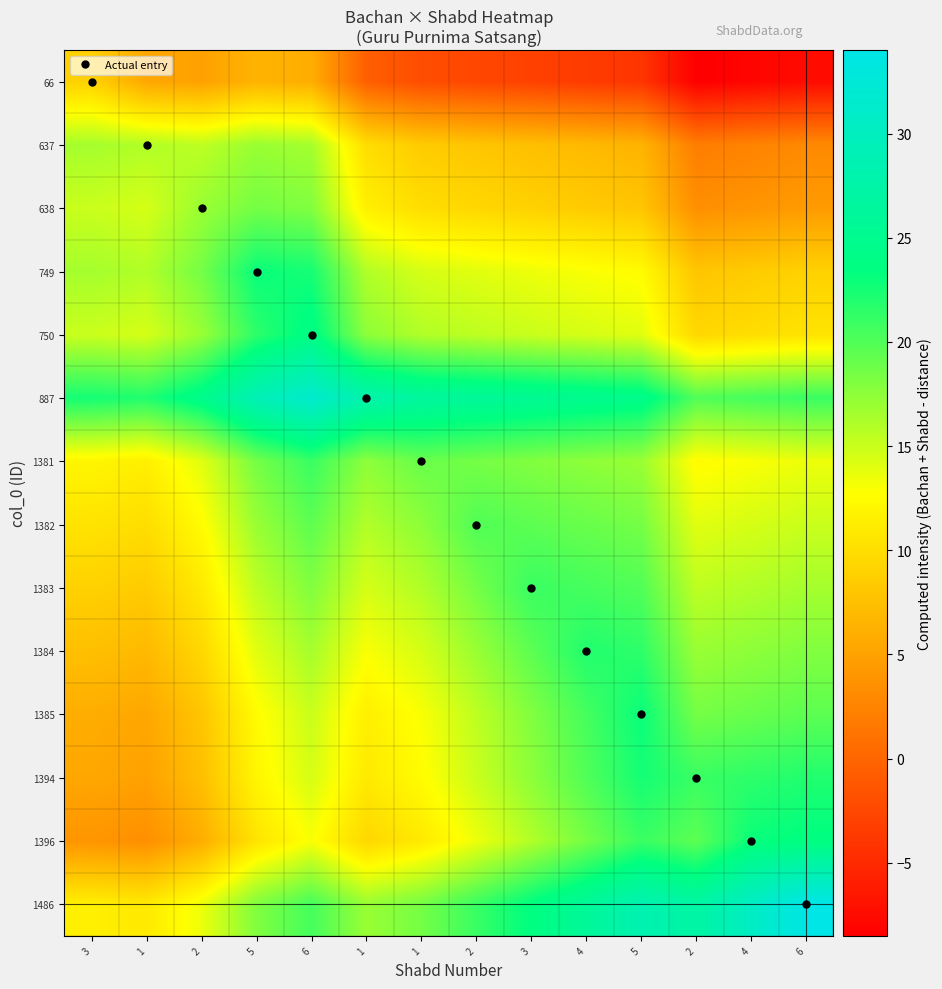

Reading right to left, extract all data points from this chart.

66: 6=-7.5	4=-8.0	2=-8.5	5=-4.0	4=-3.5	3=-3.0	2=-2.5	1=-2.0	1=-0.5	6=6.0	5=6.5	2=5.0	1=5.5	3=9.0
637: 6=3.0	4=2.5	2=2.0	5=6.5	4=7.0	3=7.5	2=8.0	1=8.5	1=10.0	6=16.5	5=17.0	2=15.5	1=16.0	3=16.5
638: 6=4.5	4=4.0	2=3.5	5=8.0	4=8.5	3=9.0	2=9.5	1=10.0	1=11.5	6=18.0	5=18.5	2=17.0	1=14.5	3=15.0
749: 6=9.0	4=8.5	2=8.0	5=12.5	4=13.0	3=13.5	2=14.0	1=14.5	1=16.0	6=22.5	5=23.0	2=18.5	1=16.0	3=16.5
750: 6=10.5	4=10.0	2=9.5	5=14.0	4=14.5	3=15.0	2=15.5	1=16.0	1=17.5	6=24.0	5=21.5	2=17.0	1=14.5	3=15.0
887: 6=21.0	4=20.5	2=20.0	5=24.5	4=25.0	3=25.5	2=26.0	1=26.5	1=28.0	6=31.5	5=29.0	2=24.5	1=22.0	3=22.5
1381: 6=13.5	4=13.0	2=12.5	5=17.0	4=17.5	3=18.0	2=18.5	1=19.0	1=17.5	6=21.0	5=18.5	2=14.0	1=11.5	3=12.0
1382: 6=15.0	4=14.5	2=14.0	5=18.5	4=19.0	3=19.5	2=20.0	1=17.5	1=16.0	6=19.5	5=17.0	2=12.5	1=10.0	3=10.5
1383: 6=16.5	4=16.0	2=15.5	5=20.0	4=20.5	3=21.0	2=18.5	1=16.0	1=14.5	6=18.0	5=15.5	2=11.0	1=8.5	3=9.0
1384: 6=18.0	4=17.5	2=17.0	5=21.5	4=22.0	3=19.5	2=17.0	1=14.5	1=13.0	6=16.5	5=14.0	2=9.5	1=7.0	3=7.5
1385: 6=19.5	4=19.0	2=18.5	5=23.0	4=20.5	3=18.0	2=15.5	1=13.0	1=11.5	6=15.0	5=12.5	2=8.0	1=5.5	3=6.0
1394: 6=22.0	4=21.5	2=21.0	5=22.5	4=20.0	3=17.5	2=15.0	1=12.5	1=11.0	6=14.5	5=12.0	2=7.5	1=5.0	3=5.5
1396: 6=23.5	4=23.0	2=19.5	5=21.0	4=18.5	3=16.0	2=13.5	1=11.0	1=9.5	6=13.0	5=10.5	2=6.0	1=3.5	3=4.0
1486: 6=34.0	4=30.5	2=27.0	5=28.5	4=26.0	3=23.5	2=21.0	1=18.5	1=17.0	6=20.5	5=18.0	2=13.5	1=11.0	3=11.5